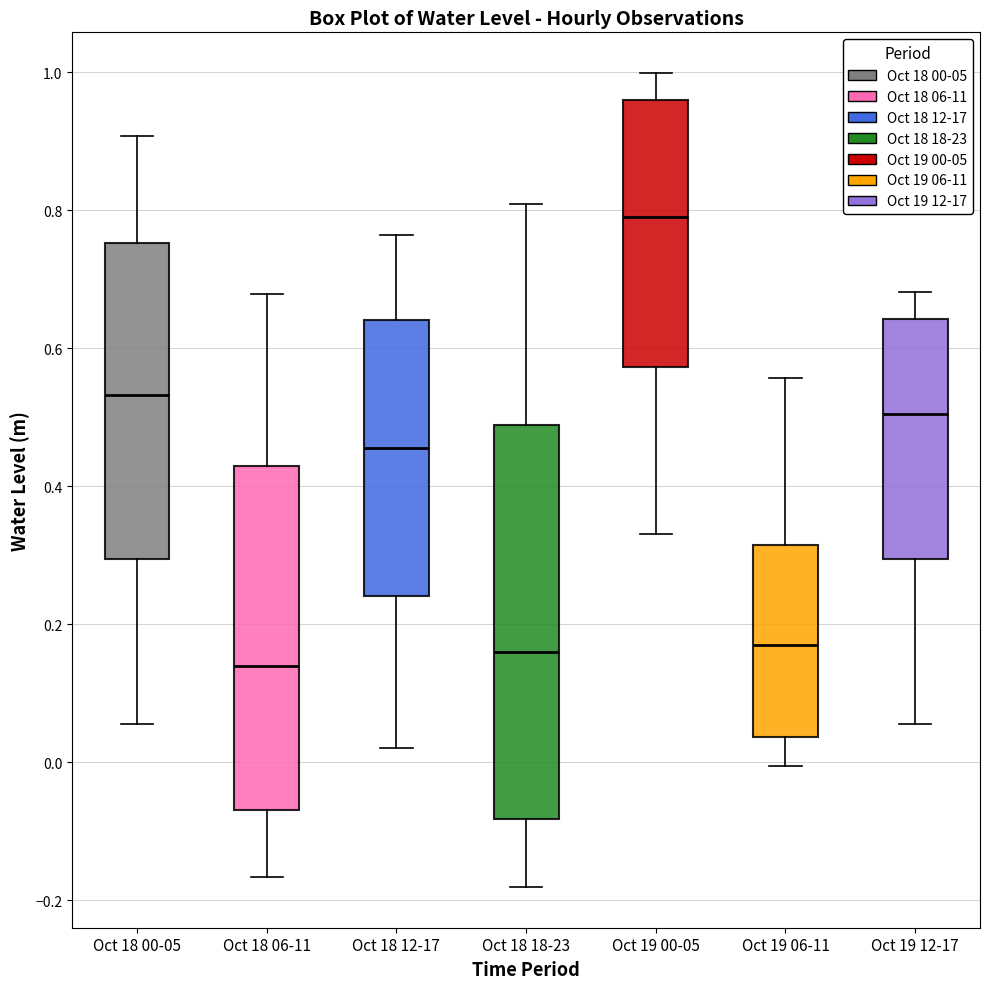

Which box's median line is the lowest?

Oct 18 06-11